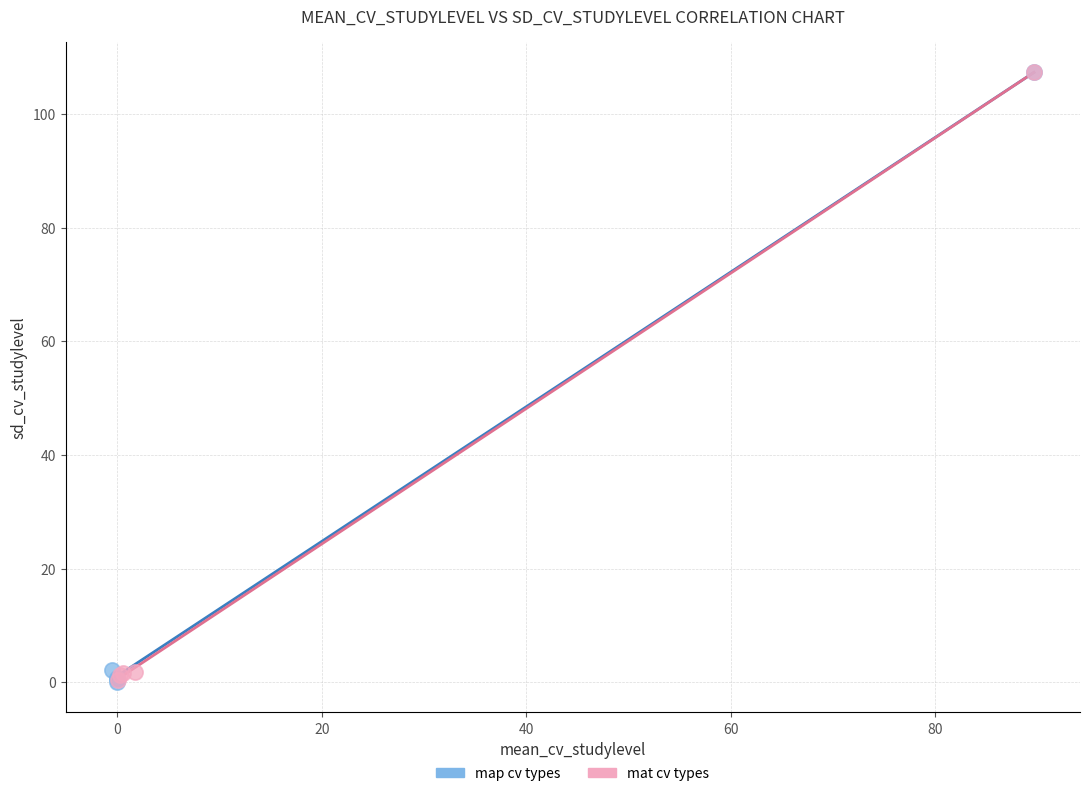

Which series has the widest spread of Y values?

map cv types